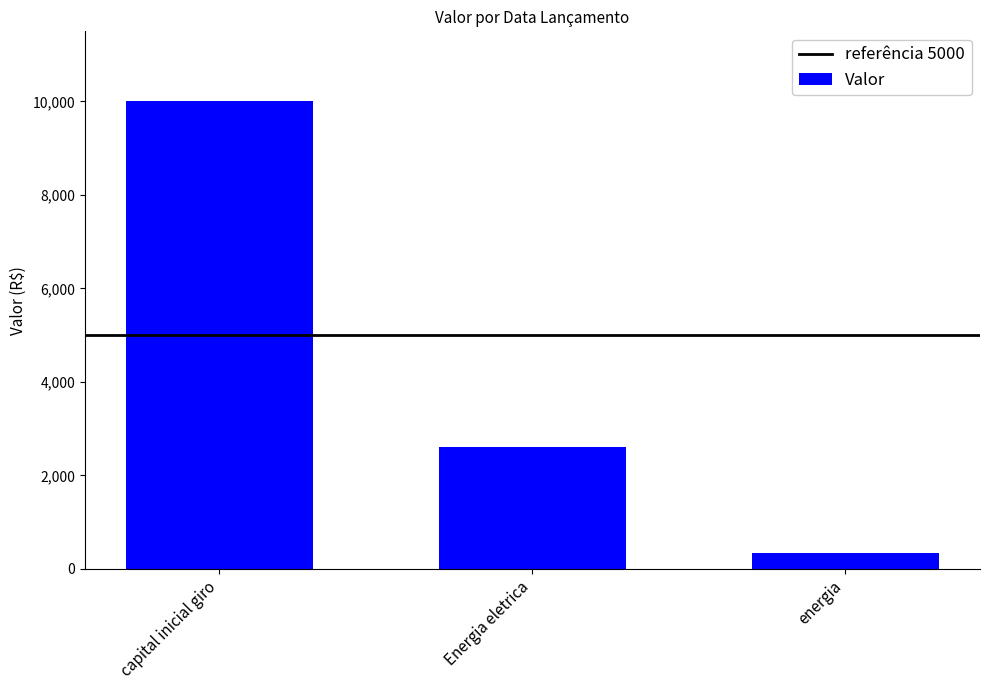

Reading right to left, transcribe all the data shown in this chart.

343.0	2600.0	10000.0